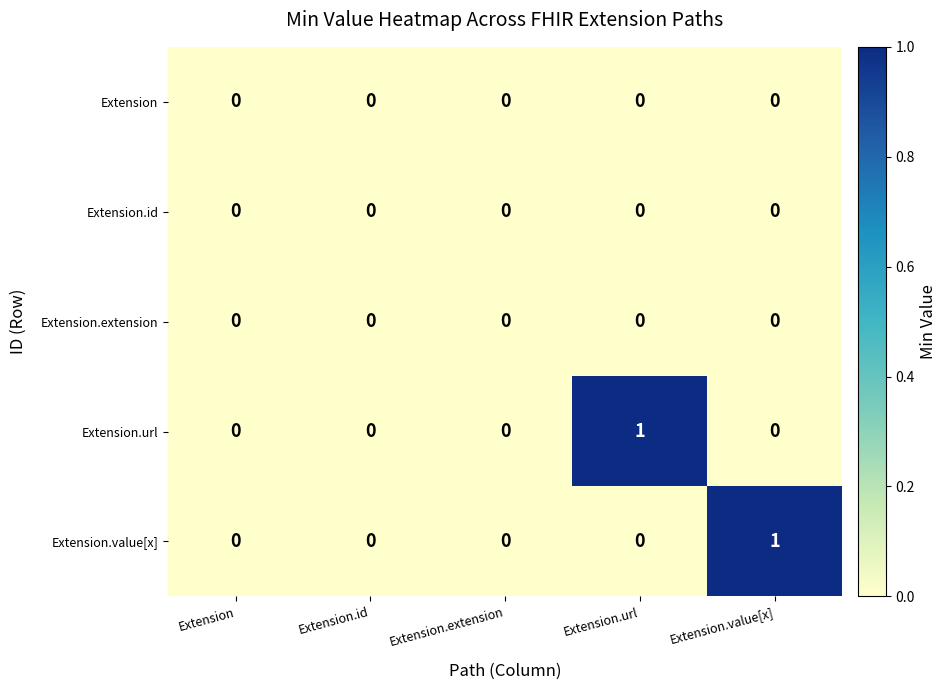

Which series changed the most between Extension.extension and Extension.value[x]?

Extension.value[x]